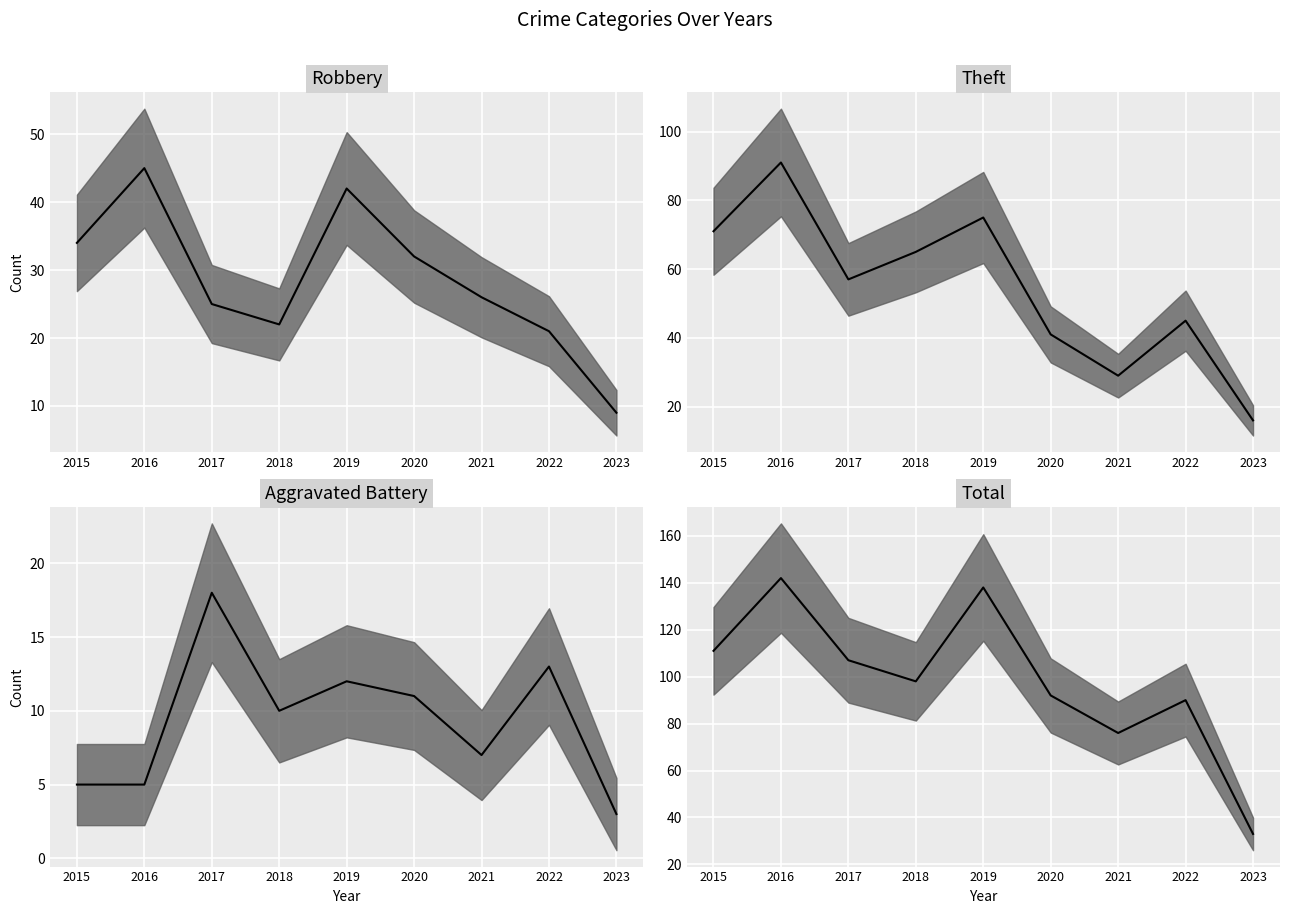

How many values in the Aggravated Battery series are below 10?

4